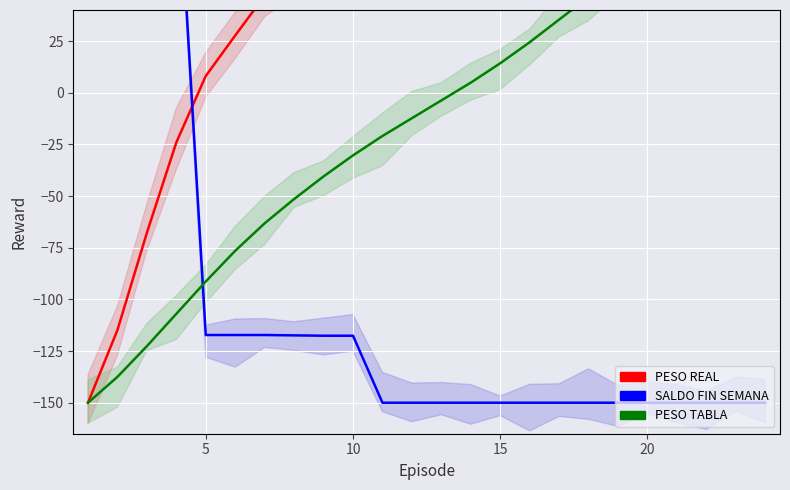

Which series ends up on top after the final intersection of PESO TABLA and SALDO FIN SEMANA?

PESO TABLA